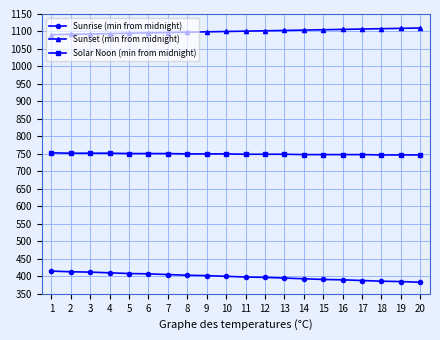

What is the sum of all Solar Noon (min from midnight) values?

14992